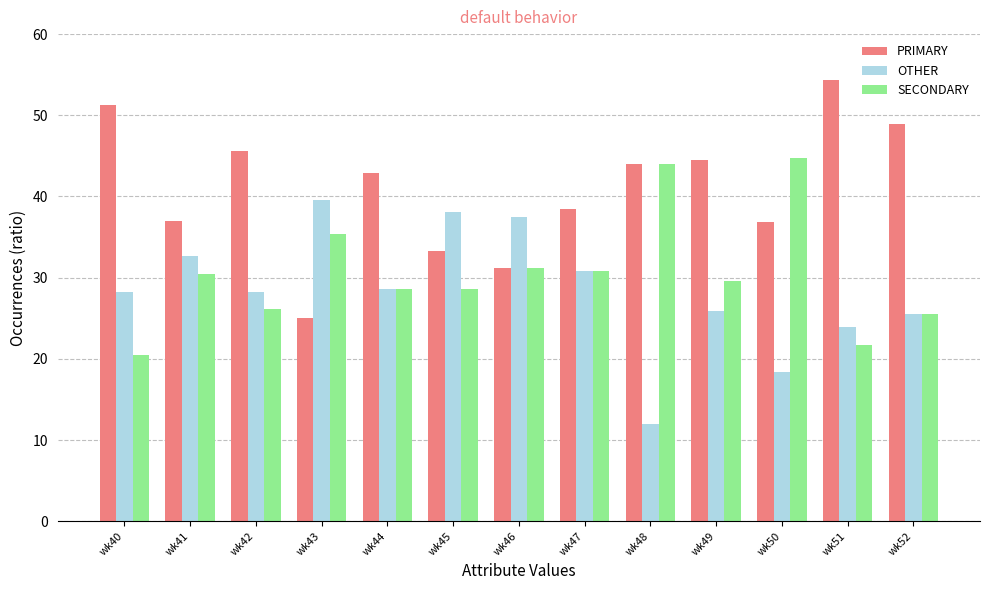

Which series has the largest total across all categories?

PRIMARY